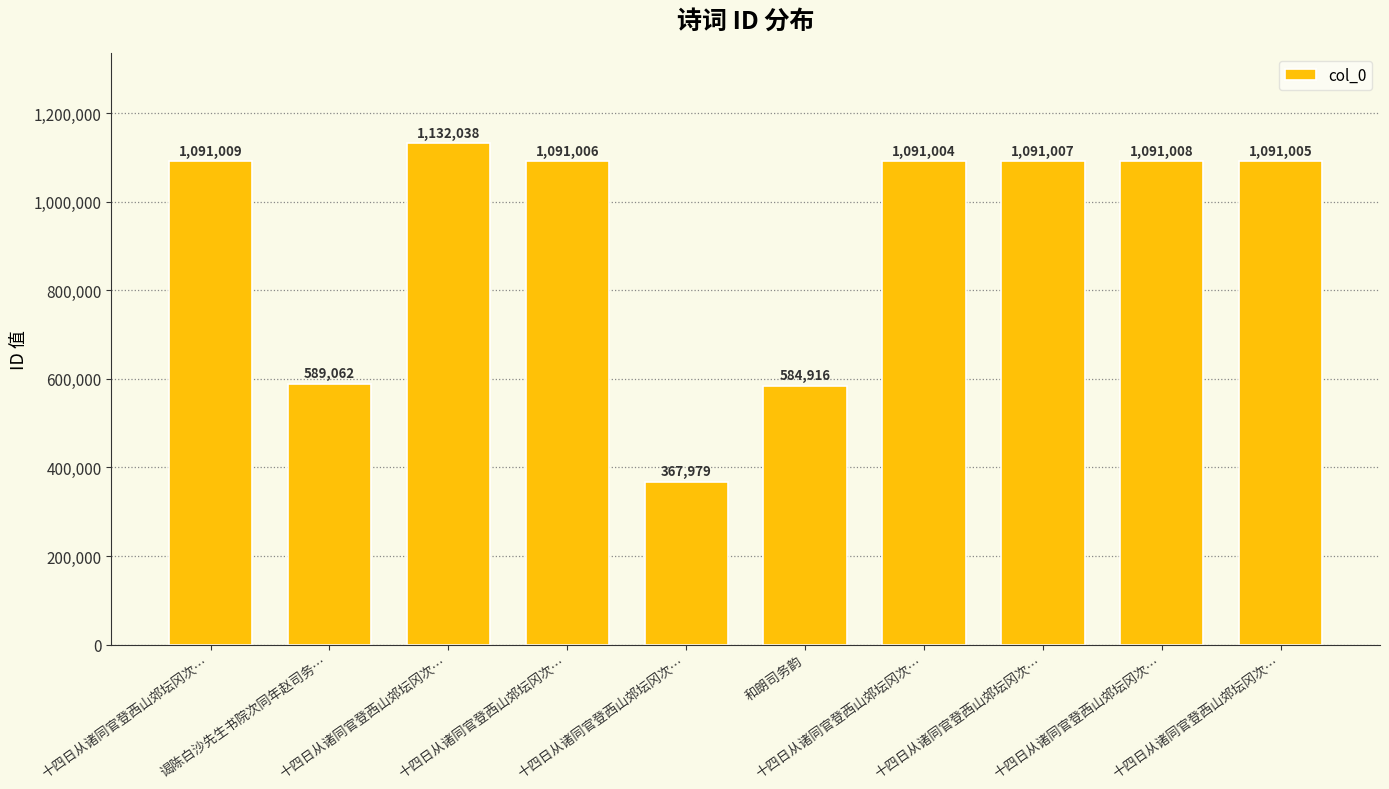

How many data points are less than 1091006?

5